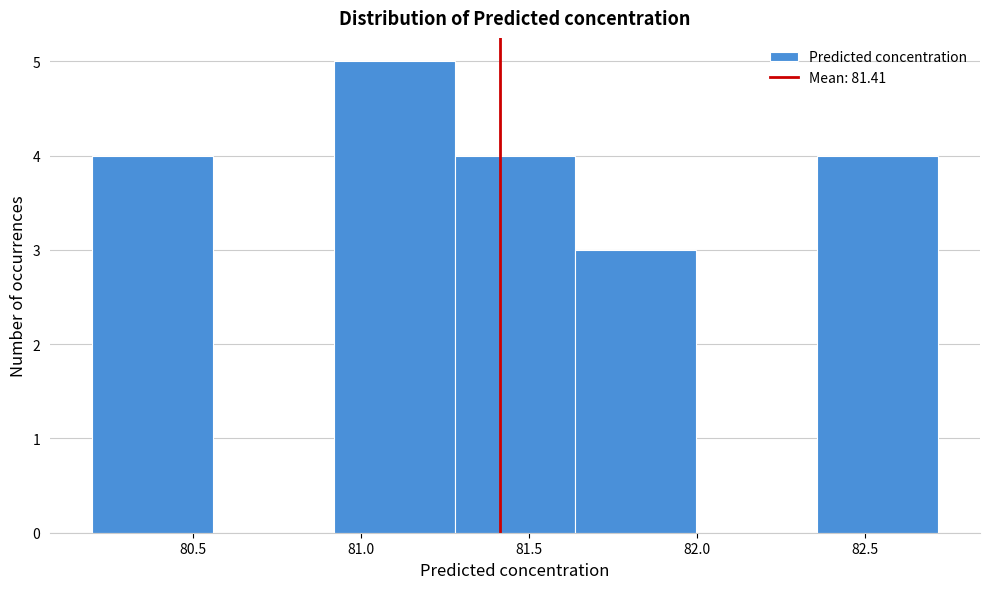

How tall is the bar that spans 81.65 to 82.00 on the x-axis? Neither the bar edges nor the heights are printed on the chart, so give them approximately, as read against the axes.

3